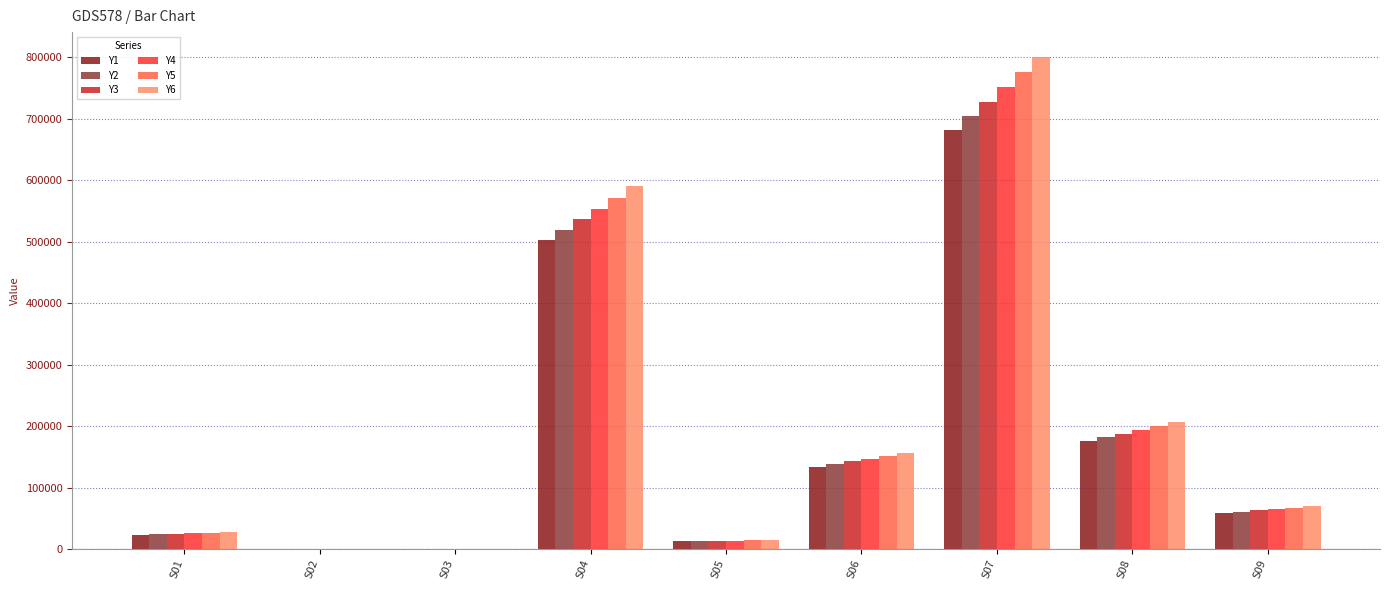

Are the bars grouped side by side (vs. stacked)?

Yes